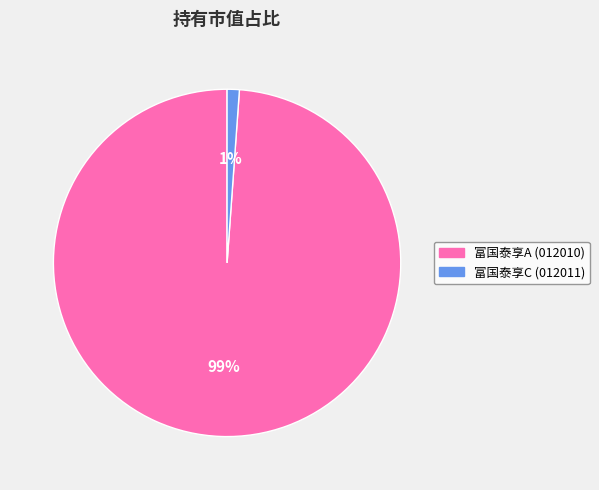

To the nearest percent, what is the average slice percentage?

50%